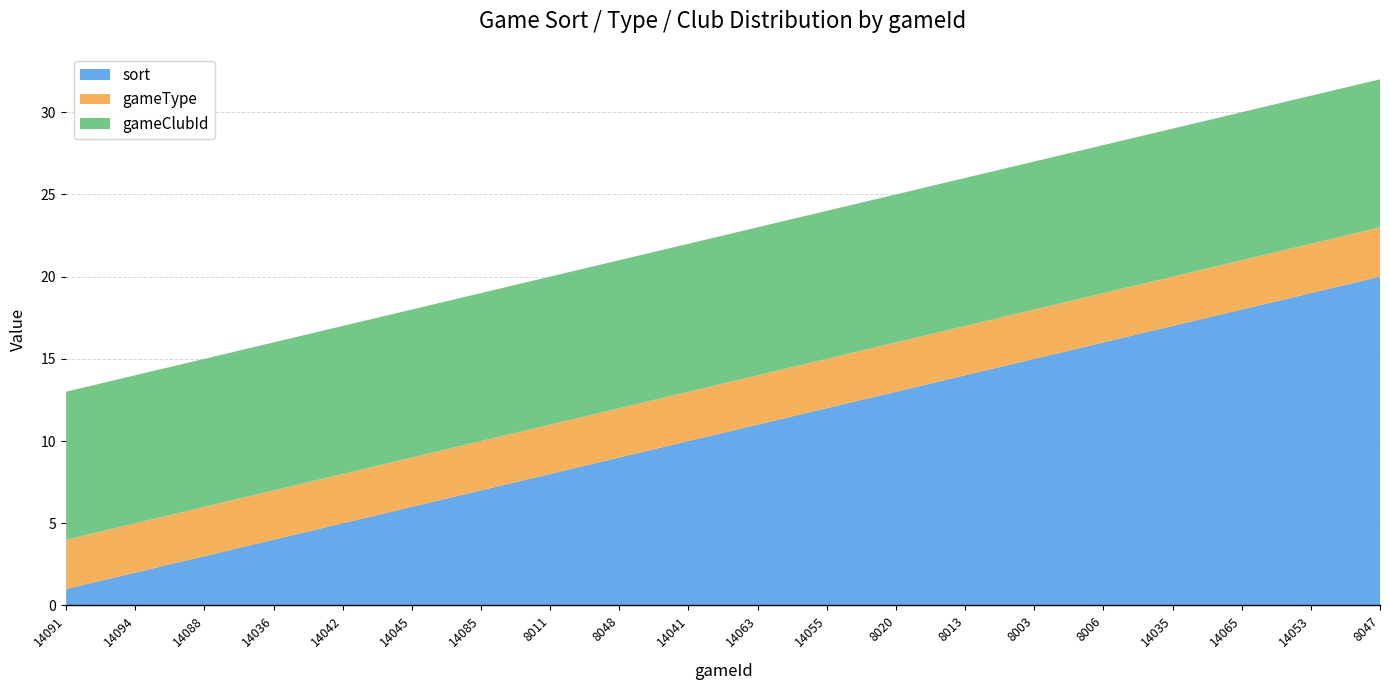

Reading left to right, transcribe all the data shown in this chart.

sort: 1	2	3	4	5	6	7	8	9	10	11	12	13	14	15	16	17	18	19	20
gameType: 3	3	3	3	3	3	3	3	3	3	3	3	3	3	3	3	3	3	3	3
gameClubId: 9	9	9	9	9	9	9	9	9	9	9	9	9	9	9	9	9	9	9	9